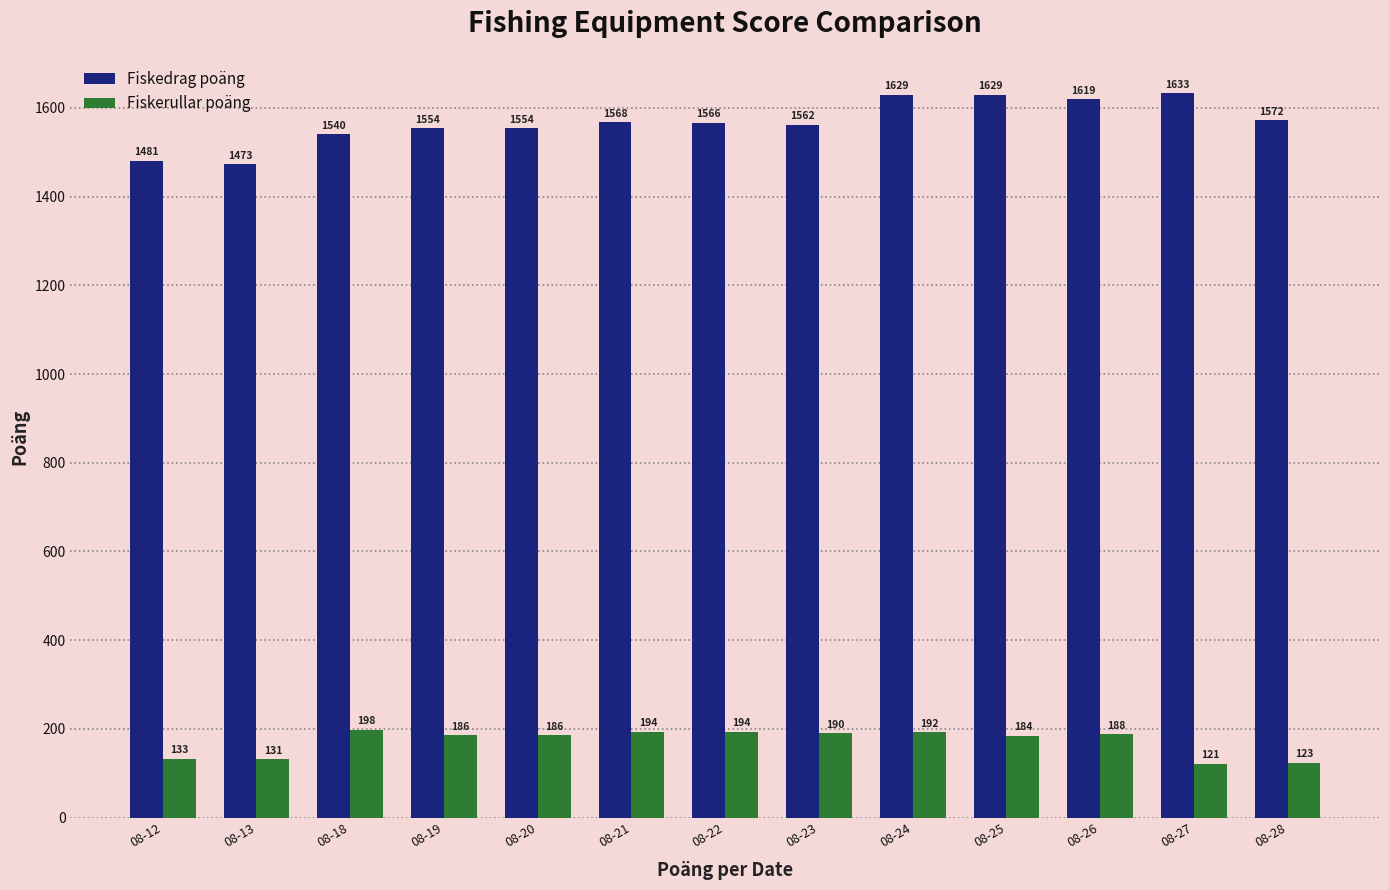

What is the maximum value for Fiskedrag poäng?

1633